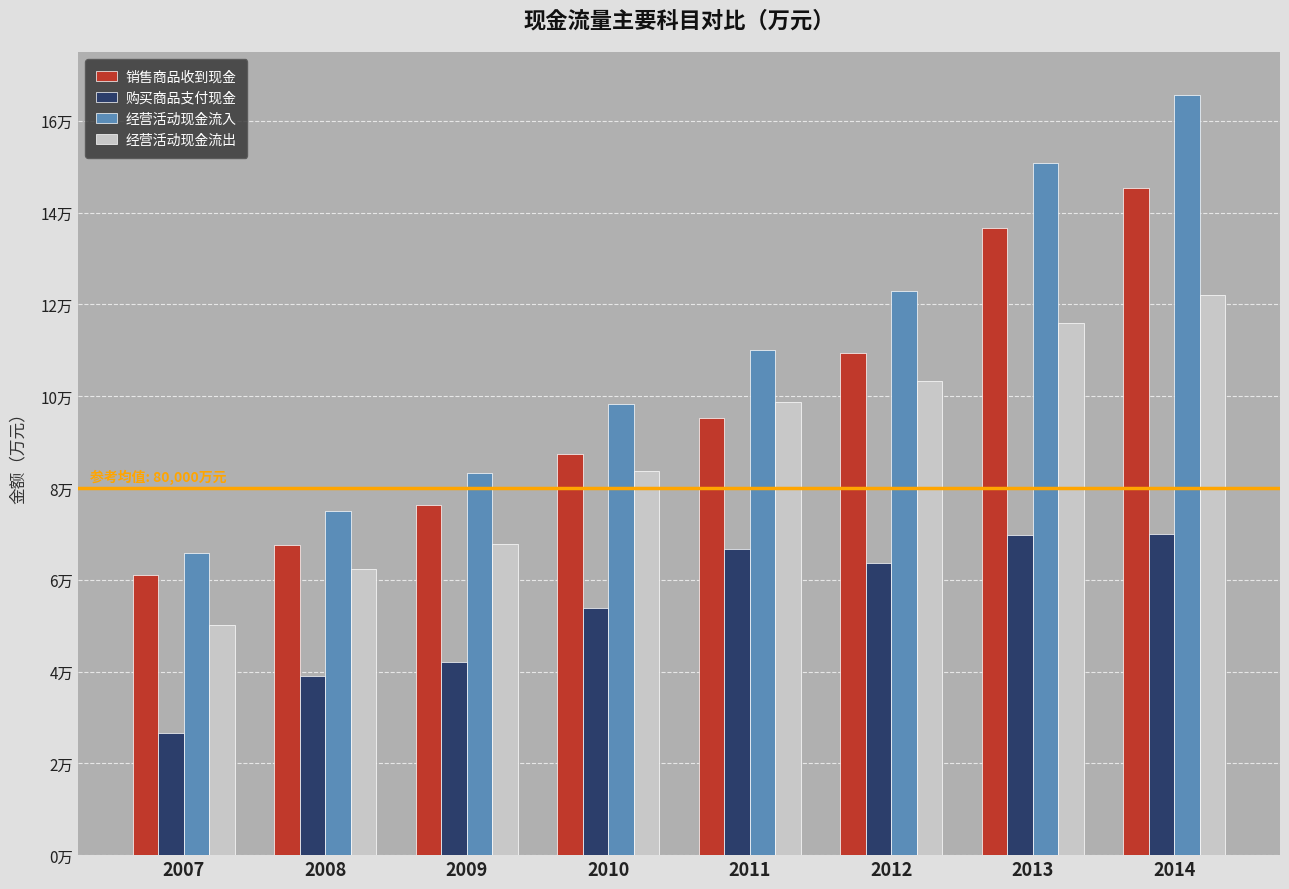

What is the value of the 经营活动现金流出 bar at the 2nd from the left?

62320